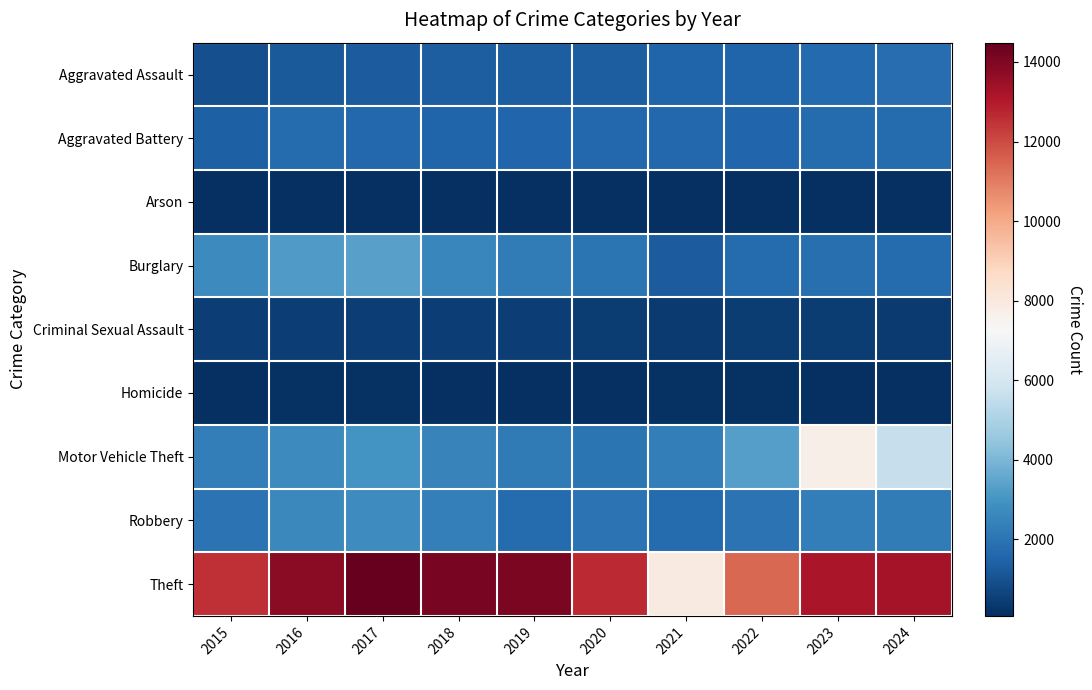

Rank the series at 2020 from lowest to highest value.

Arson, Homicide, Criminal Sexual Assault, Aggravated Assault, Aggravated Battery, Robbery, Burglary, Motor Vehicle Theft, Theft